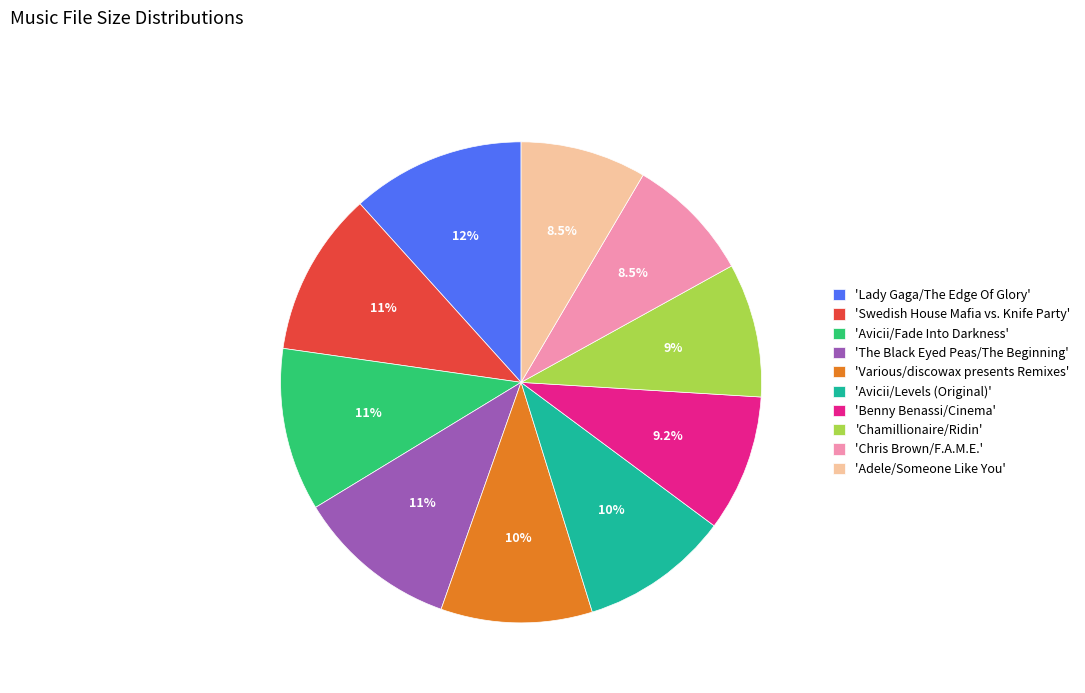

Does 'Chamillionaire/Ridin' represent more than half of the total?

No